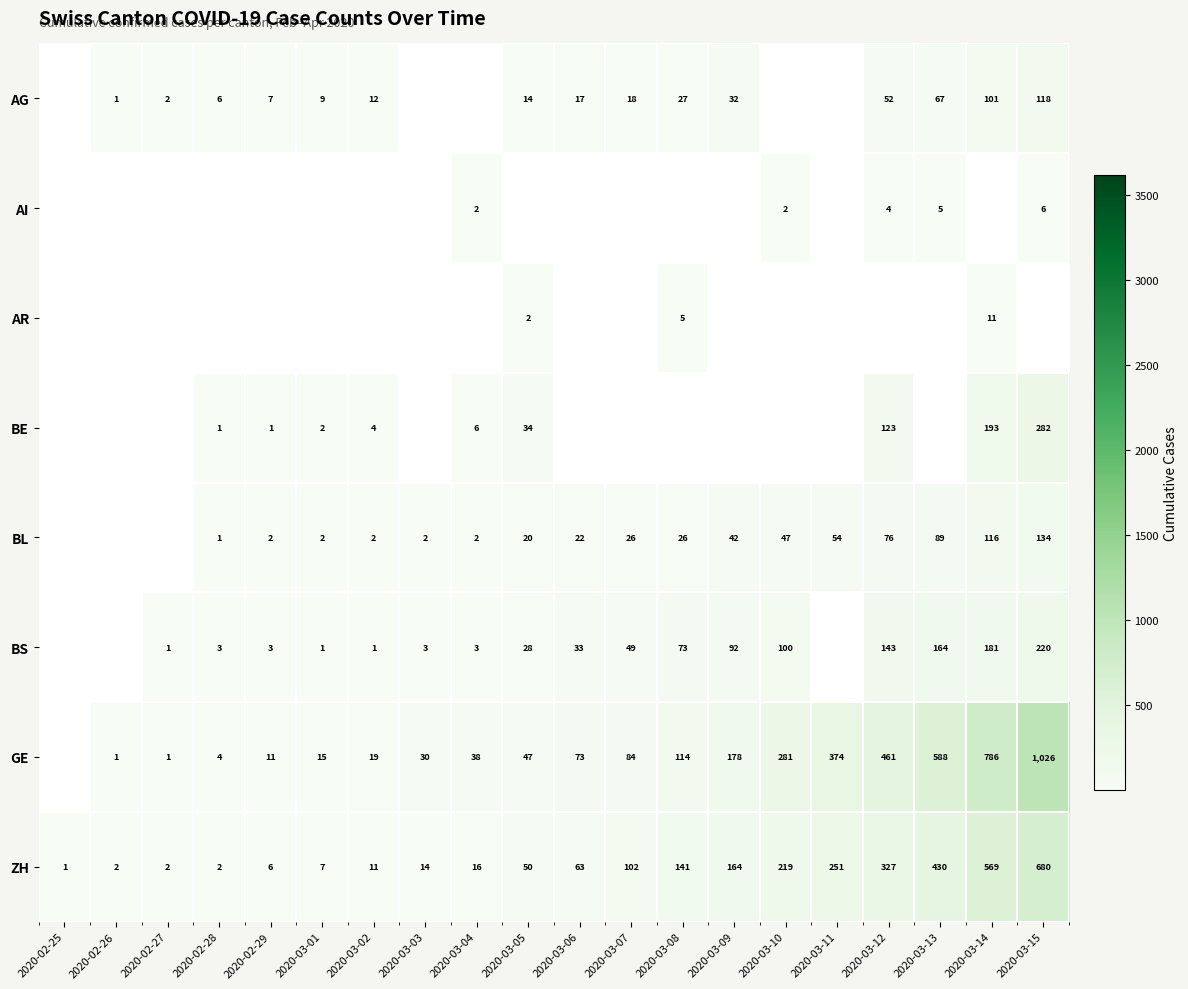

What value does the ZH series have at 2020-03-09, to the nearest 100?

200